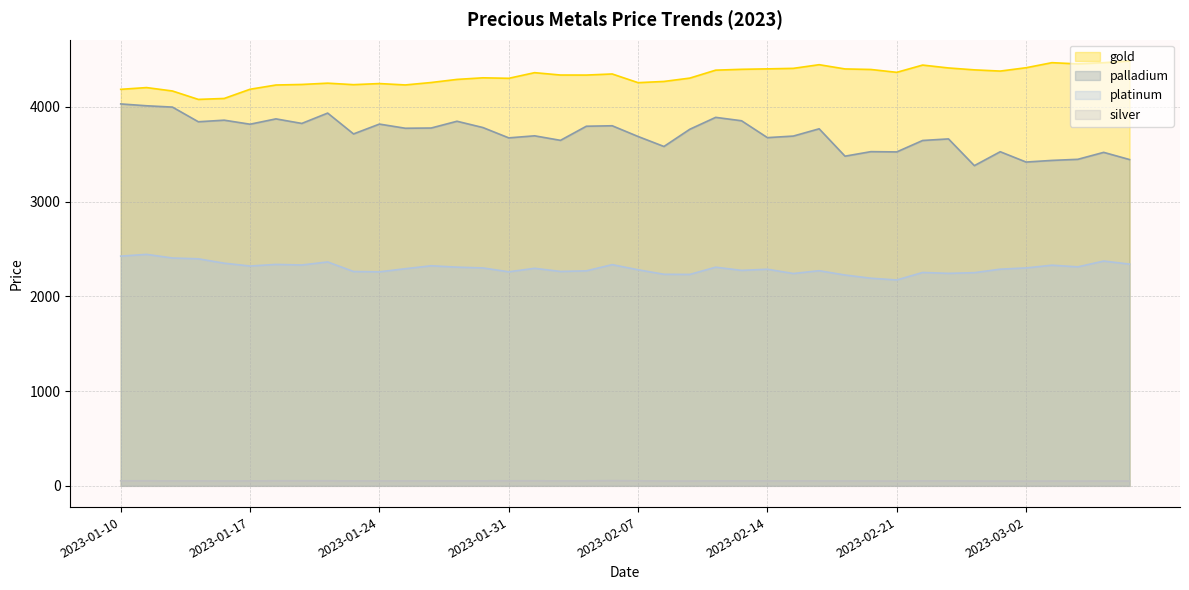

Rank the categories by gold value from highest to lowest.

2023-03-08, 2023-03-03, 2023-03-07, 2023-03-04, 2023-02-16, 2023-02-22, 2023-03-02, 2023-02-23, 2023-02-15, 2023-02-14, 2023-02-17, 2023-02-11, 2023-02-18, 2023-02-28, 2023-02-10, 2023-03-01, 2023-02-21, 2023-02-01, 2023-02-04, 2023-02-02, 2023-02-03, 2023-01-28, 2023-02-09, 2023-01-31, 2023-01-27, 2023-02-08, 2023-01-26, 2023-02-07, 2023-01-20, 2023-01-24, 2023-01-19, 2023-01-21, 2023-01-25, 2023-01-18, 2023-01-11, 2023-01-17, 2023-01-10, 2023-01-12, 2023-01-14, 2023-01-13